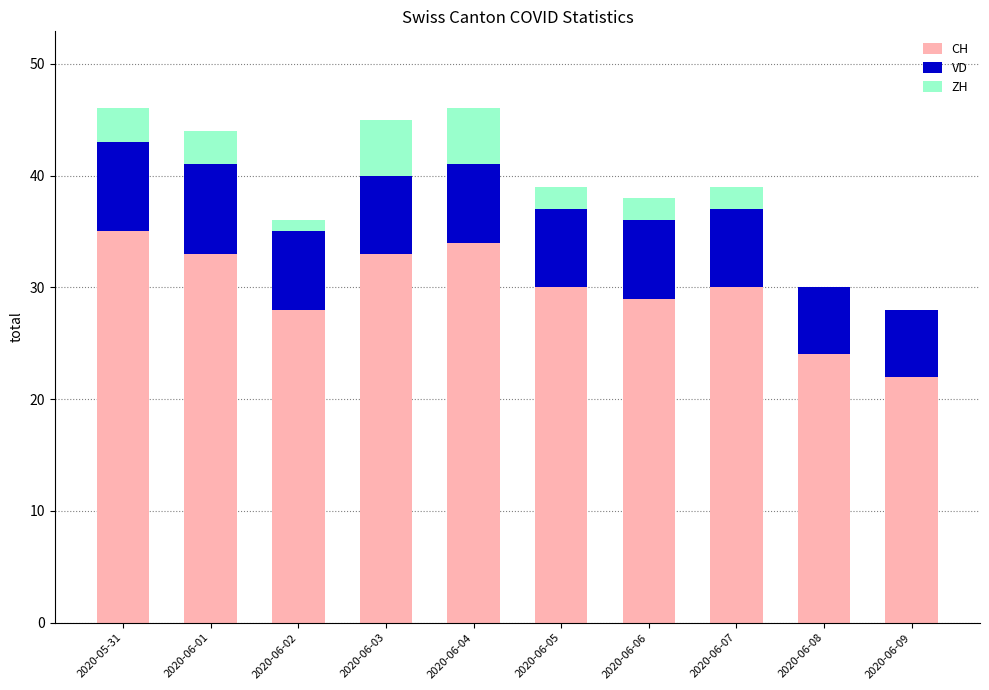

What is the maximum value for CH?

35